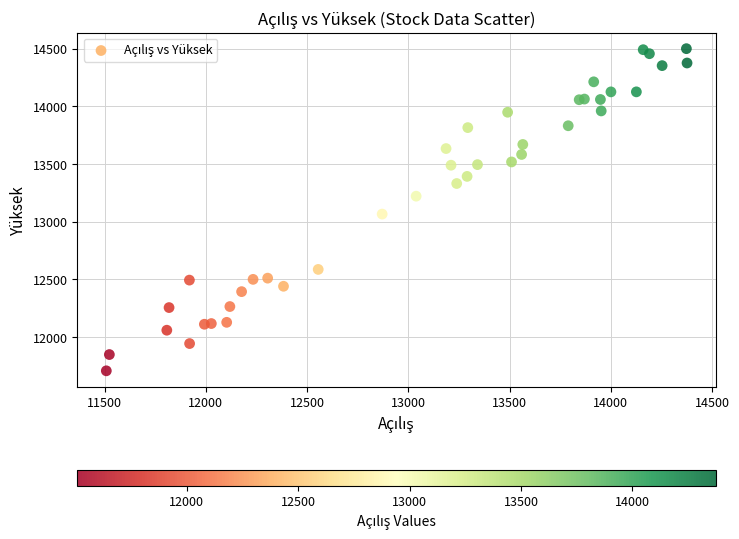

What Y value in the scatter plot is closest to 13103?

13065.9